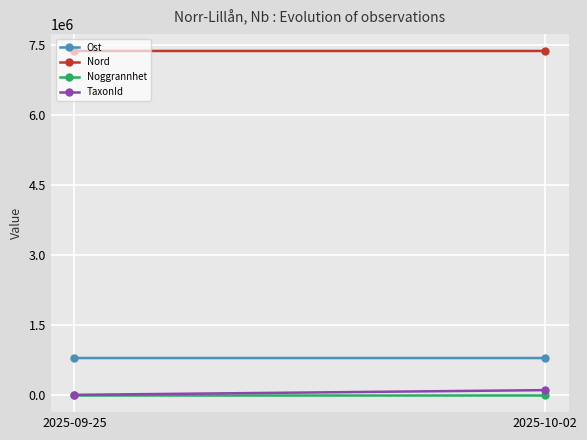

Reading left to right, transcribe all the data shown in this chart.

Ost: 790357.0	790319.0
Nord: 7366931.3	7366905.0
Noggrannhet: 25.0	25.0
TaxonId: 2074.7	103021.0